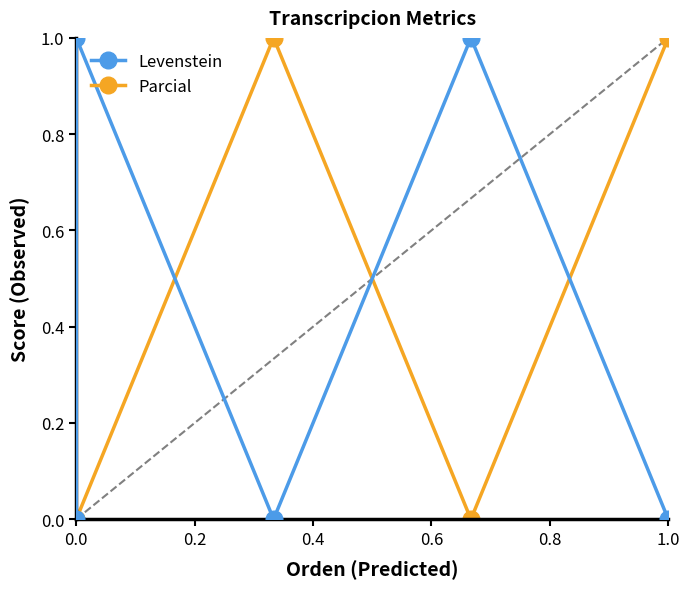

True or false: Levenstein has a value of 0.7 at 0.0.

False